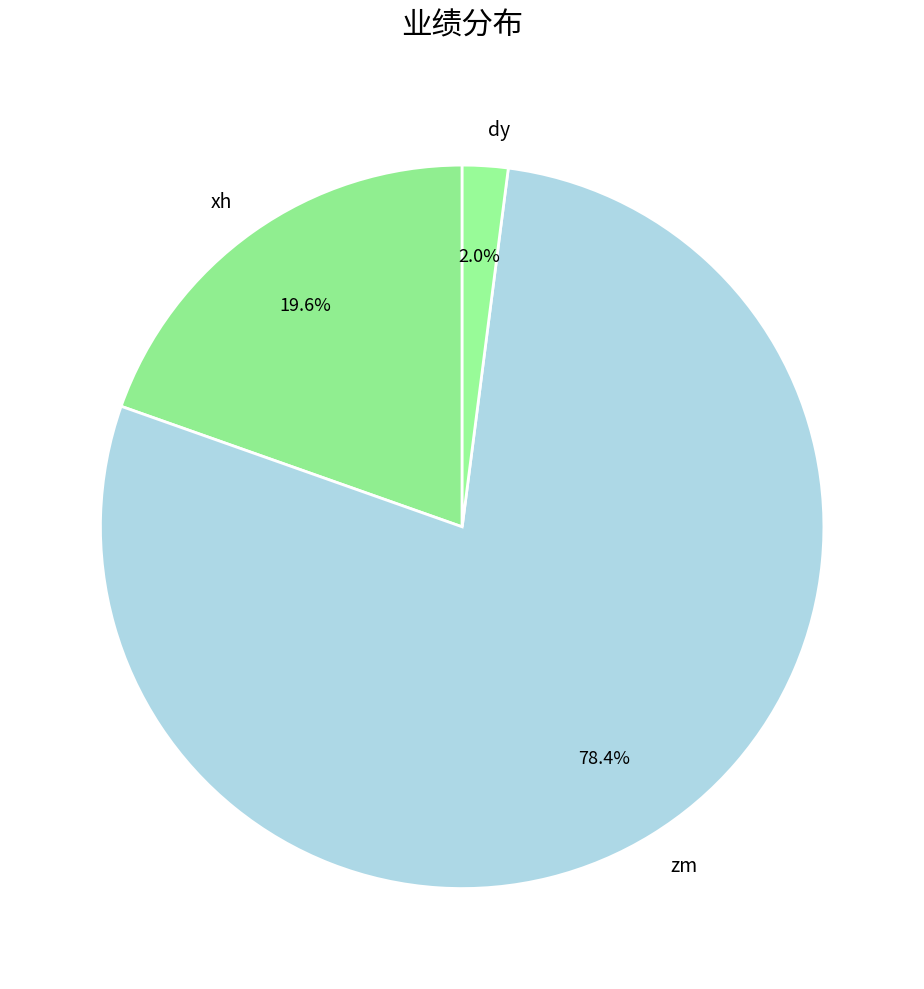

Is it true that xh is 27% of the pie?

False